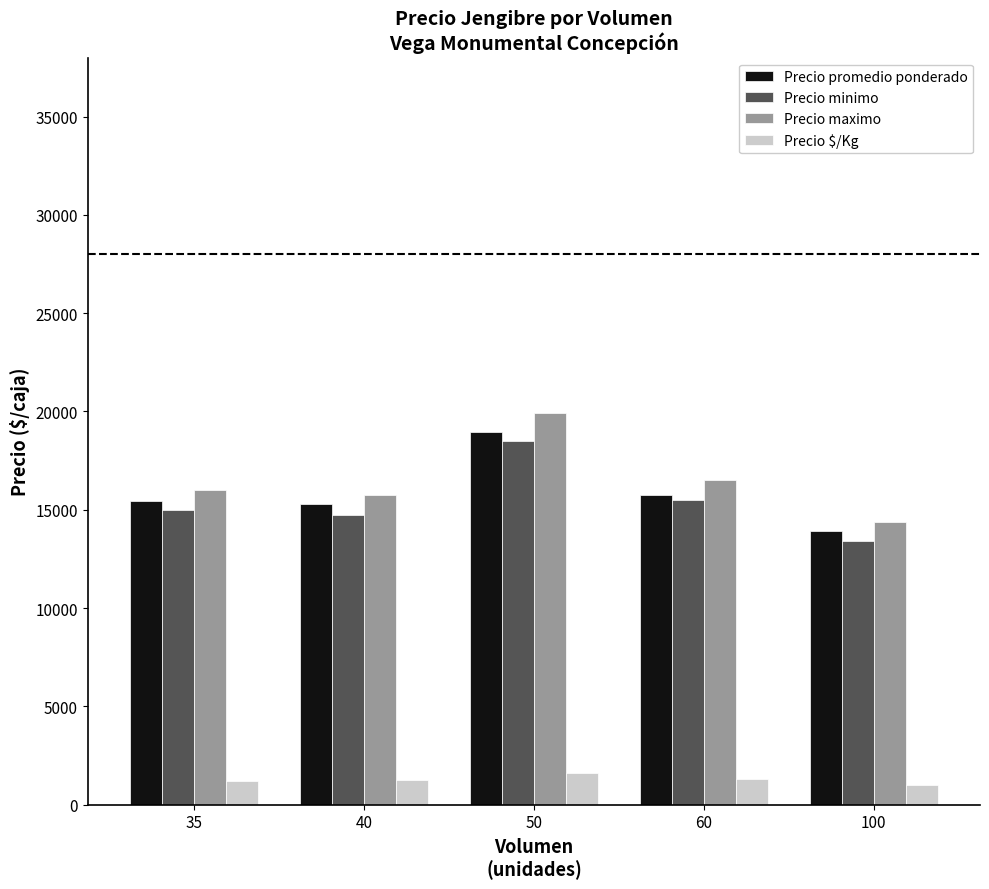

At which category does the chart reach its peak across all series?

50